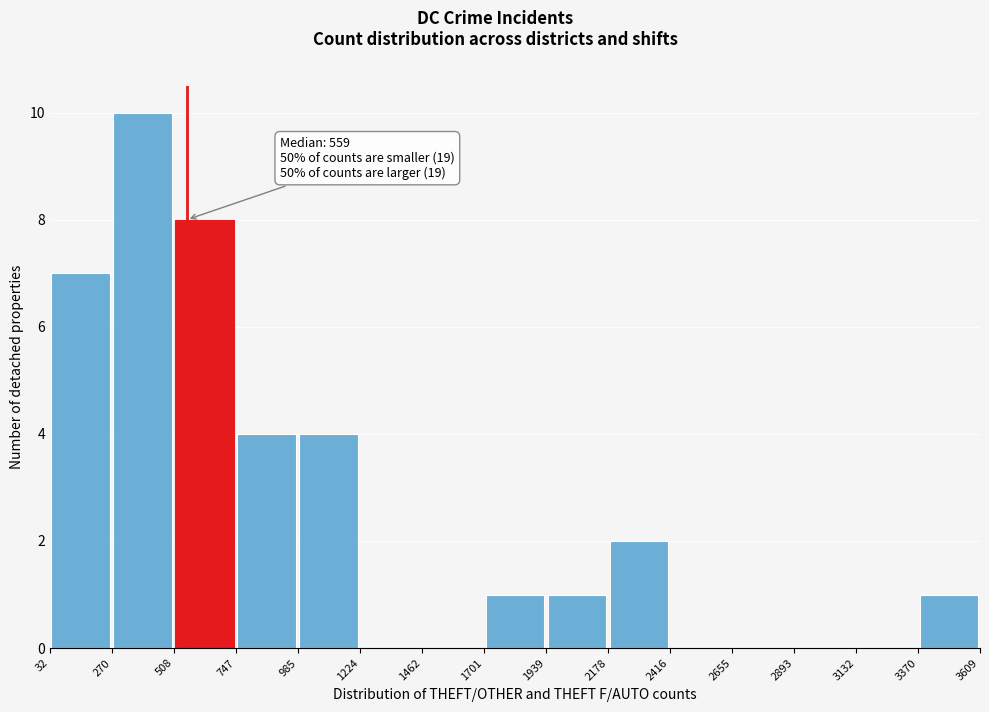

Over which range of the x-axis is the bar tallest?

270 to 508